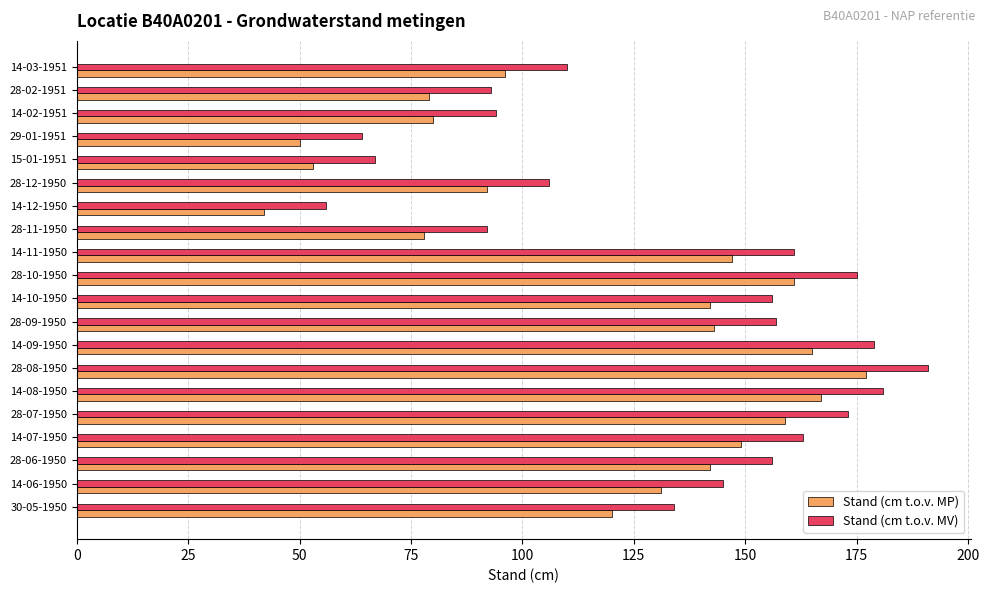

The Stand (cm t.o.v. MV) series shows 275 at 14-08-1950. True or false?

False